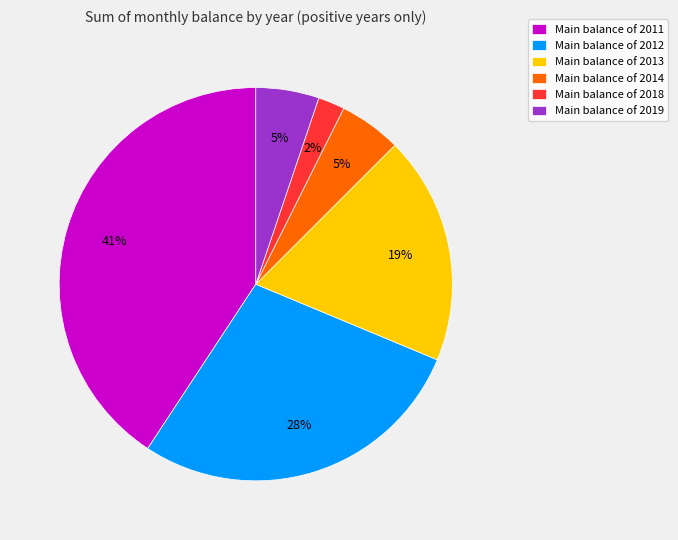

How many segments does this pie chart have?

6